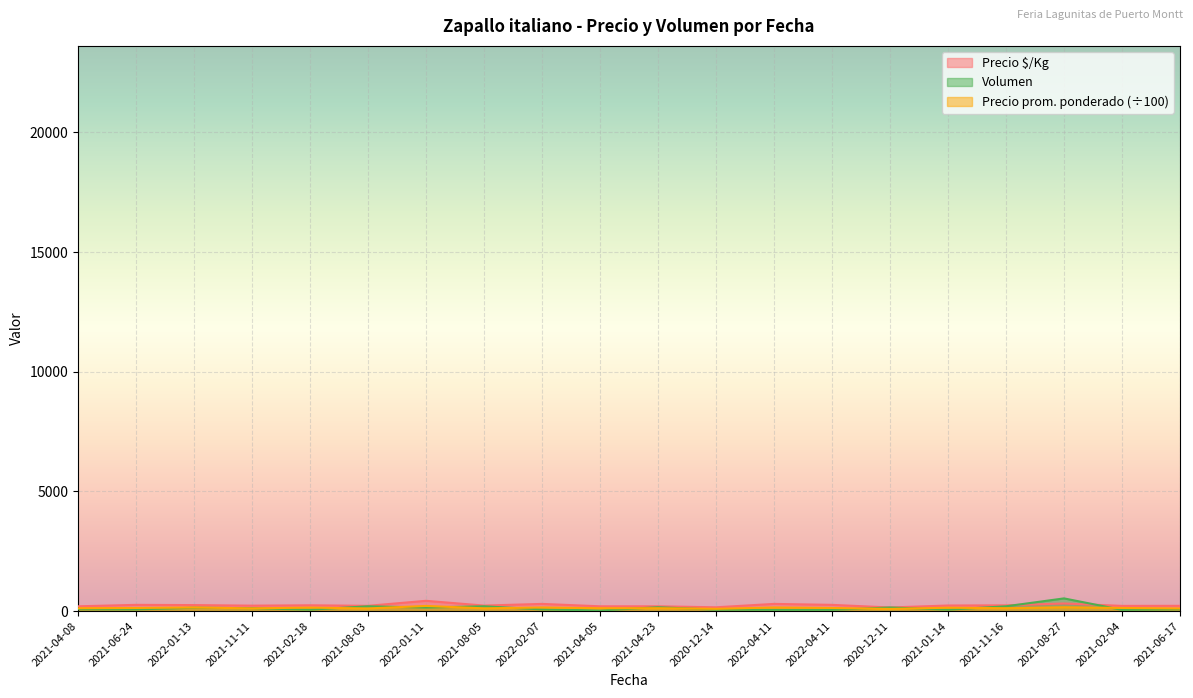

True or false: Precio ÷/Kg has more than 2 points higher than both neighbors.

True